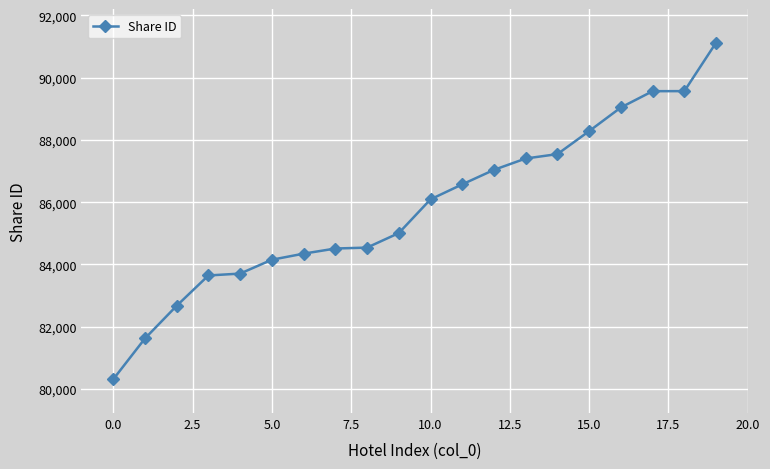

What is the difference between the maximum and minimum values?

10819